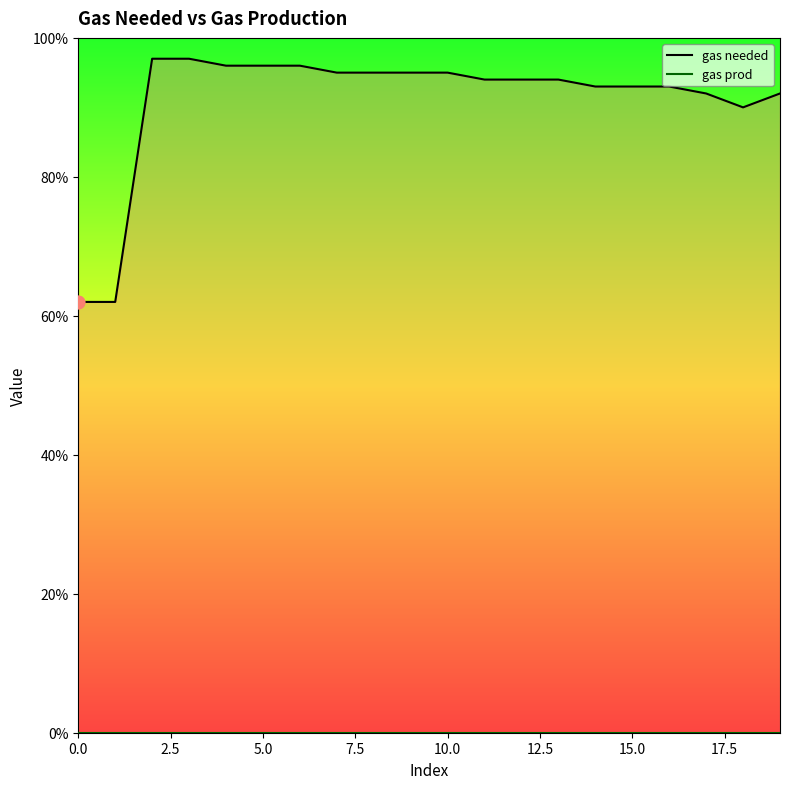

What is the ratio of the value at 8 to the value at 4?

1.0